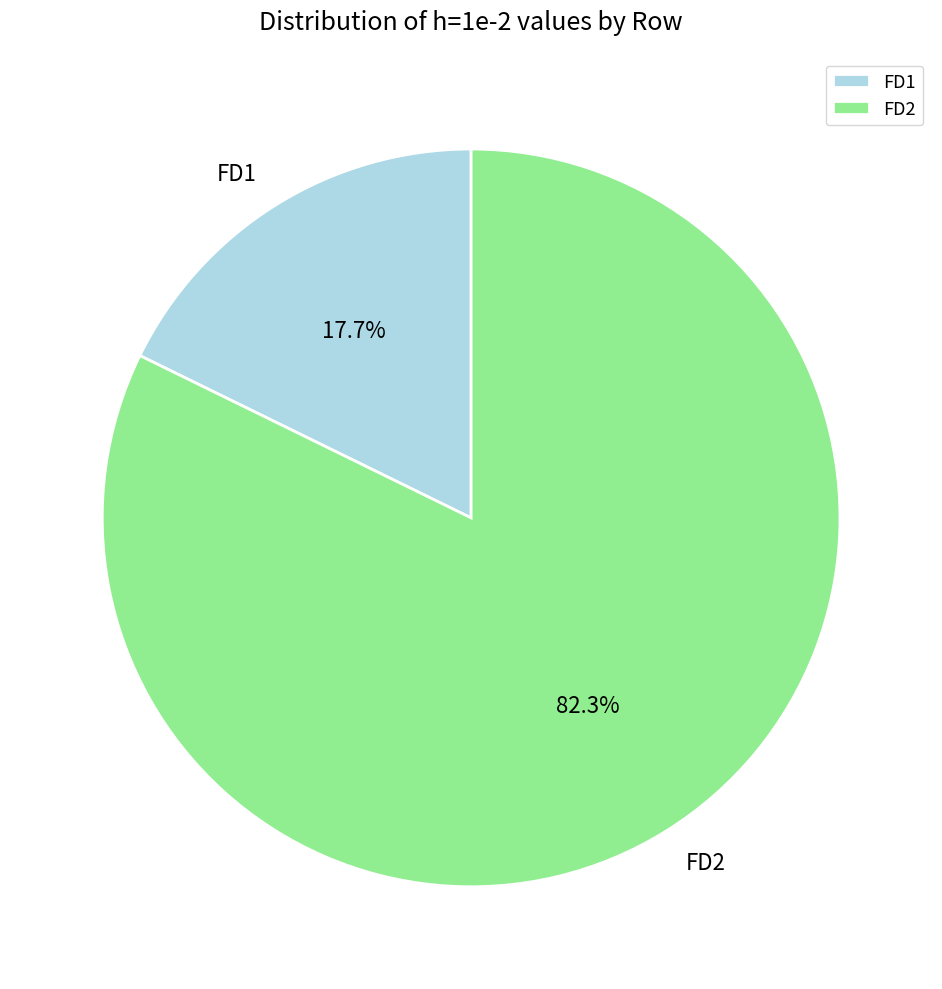

Rank the categories by value from highest to lowest.

FD2, FD1